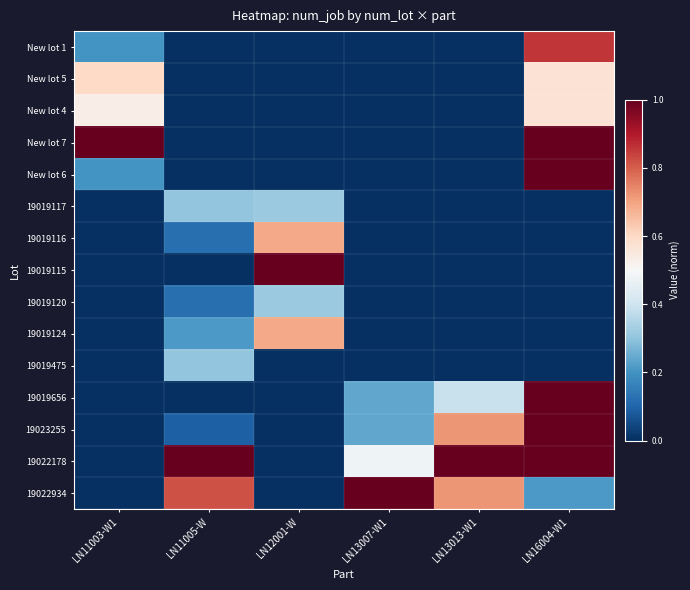

Reading left to right, transcribe all the data shown in this chart.

New lot 1: LN11003-W1=0.2	LN11005-W=0.0	LN12001-W=0.0	LN13007-W1=0.0	LN13013-W1=0.0	LN16004-W1=0.9
New lot 5: LN11003-W1=0.6	LN11005-W=0.0	LN12001-W=0.0	LN13007-W1=0.0	LN13013-W1=0.0	LN16004-W1=0.6
New lot 4: LN11003-W1=0.5	LN11005-W=0.0	LN12001-W=0.0	LN13007-W1=0.0	LN13013-W1=0.0	LN16004-W1=0.6
New lot 7: LN11003-W1=1.0	LN11005-W=0.0	LN12001-W=0.0	LN13007-W1=0.0	LN13013-W1=0.0	LN16004-W1=1.0
New lot 6: LN11003-W1=0.2	LN11005-W=0.0	LN12001-W=0.0	LN13007-W1=0.0	LN13013-W1=0.0	LN16004-W1=1.0
19019117: LN11003-W1=0.0	LN11005-W=0.3	LN12001-W=0.3	LN13007-W1=0.0	LN13013-W1=0.0	LN16004-W1=0.0
19019116: LN11003-W1=0.0	LN11005-W=0.1	LN12001-W=0.7	LN13007-W1=0.0	LN13013-W1=0.0	LN16004-W1=0.0
19019115: LN11003-W1=0.0	LN11005-W=0.0	LN12001-W=1.0	LN13007-W1=0.0	LN13013-W1=0.0	LN16004-W1=0.0
19019120: LN11003-W1=0.0	LN11005-W=0.1	LN12001-W=0.3	LN13007-W1=0.0	LN13013-W1=0.0	LN16004-W1=0.0
19019124: LN11003-W1=0.0	LN11005-W=0.2	LN12001-W=0.7	LN13007-W1=0.0	LN13013-W1=0.0	LN16004-W1=0.0
19019475: LN11003-W1=0.0	LN11005-W=0.3	LN12001-W=0.0	LN13007-W1=0.0	LN13013-W1=0.0	LN16004-W1=0.0
19019656: LN11003-W1=0.0	LN11005-W=0.0	LN12001-W=0.0	LN13007-W1=0.2	LN13013-W1=0.4	LN16004-W1=1.0
19023255: LN11003-W1=0.0	LN11005-W=0.1	LN12001-W=0.0	LN13007-W1=0.2	LN13013-W1=0.7	LN16004-W1=1.0
19022178: LN11003-W1=0.0	LN11005-W=1.0	LN12001-W=0.0	LN13007-W1=0.5	LN13013-W1=1.0	LN16004-W1=1.0
19022934: LN11003-W1=0.0	LN11005-W=0.8	LN12001-W=0.0	LN13007-W1=1.0	LN13013-W1=0.7	LN16004-W1=0.2